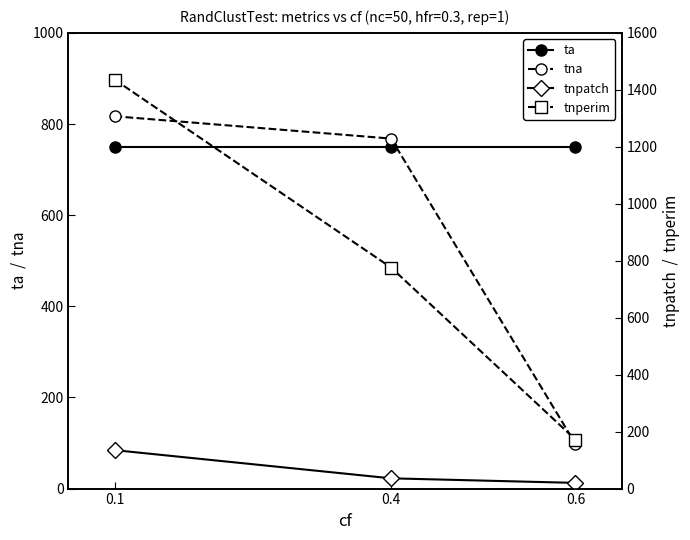

Is this an area chart (filled region under the line)?

No